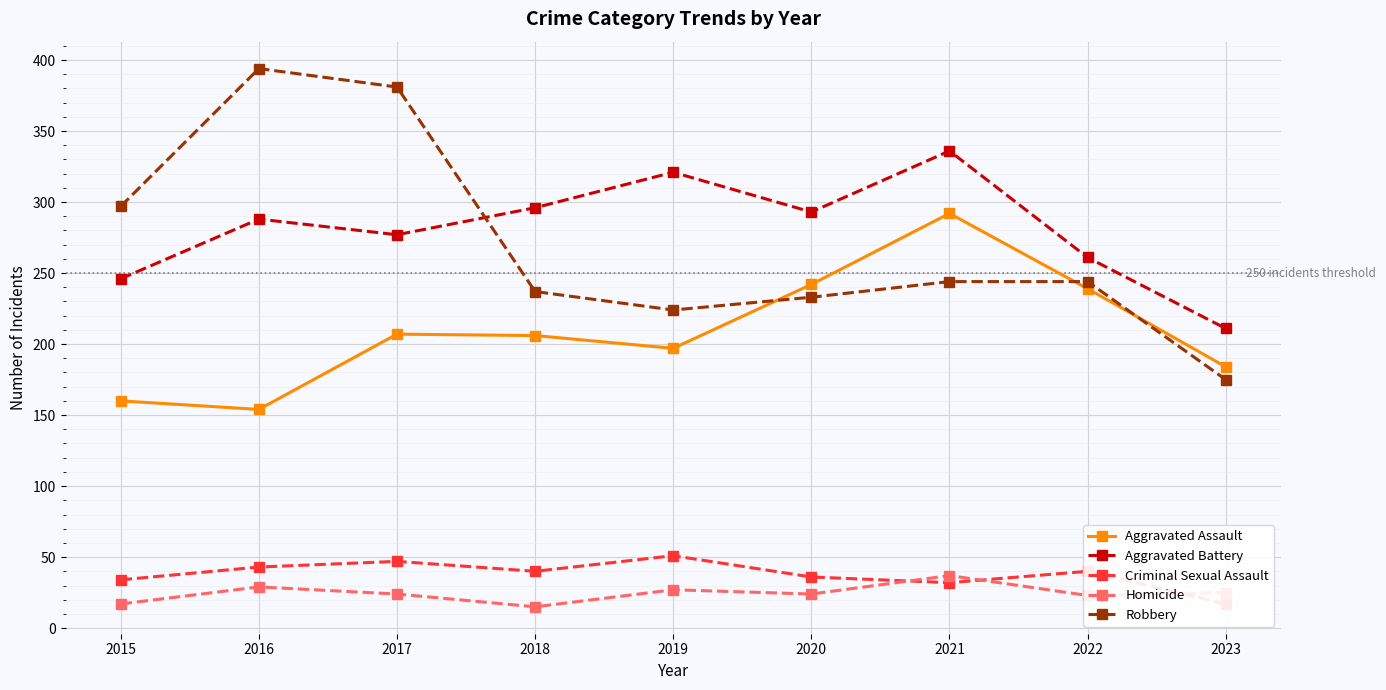

Does the chart display data point markers on the line(s)?

Yes